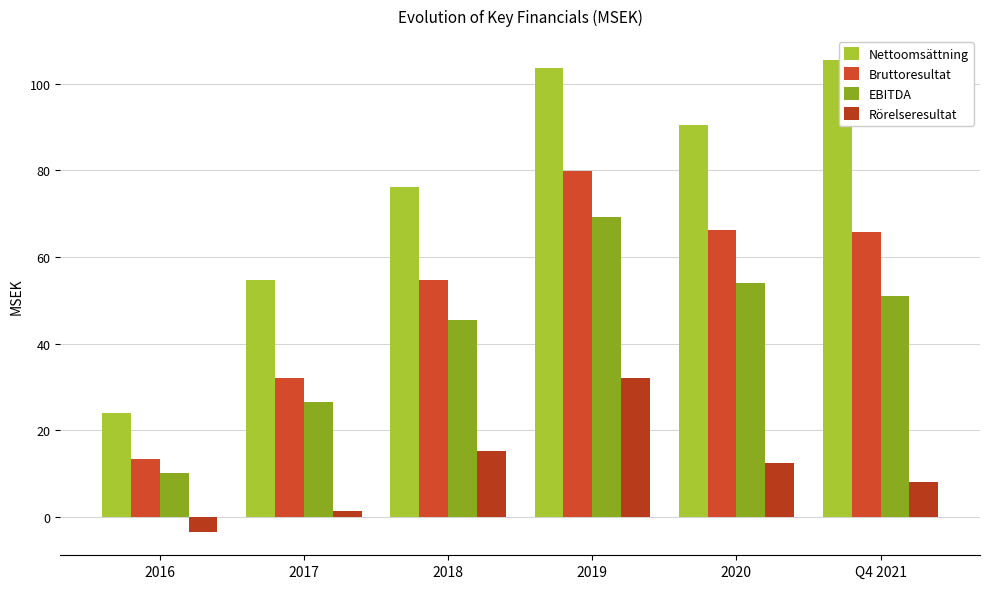

How many bars are there in each group?

4